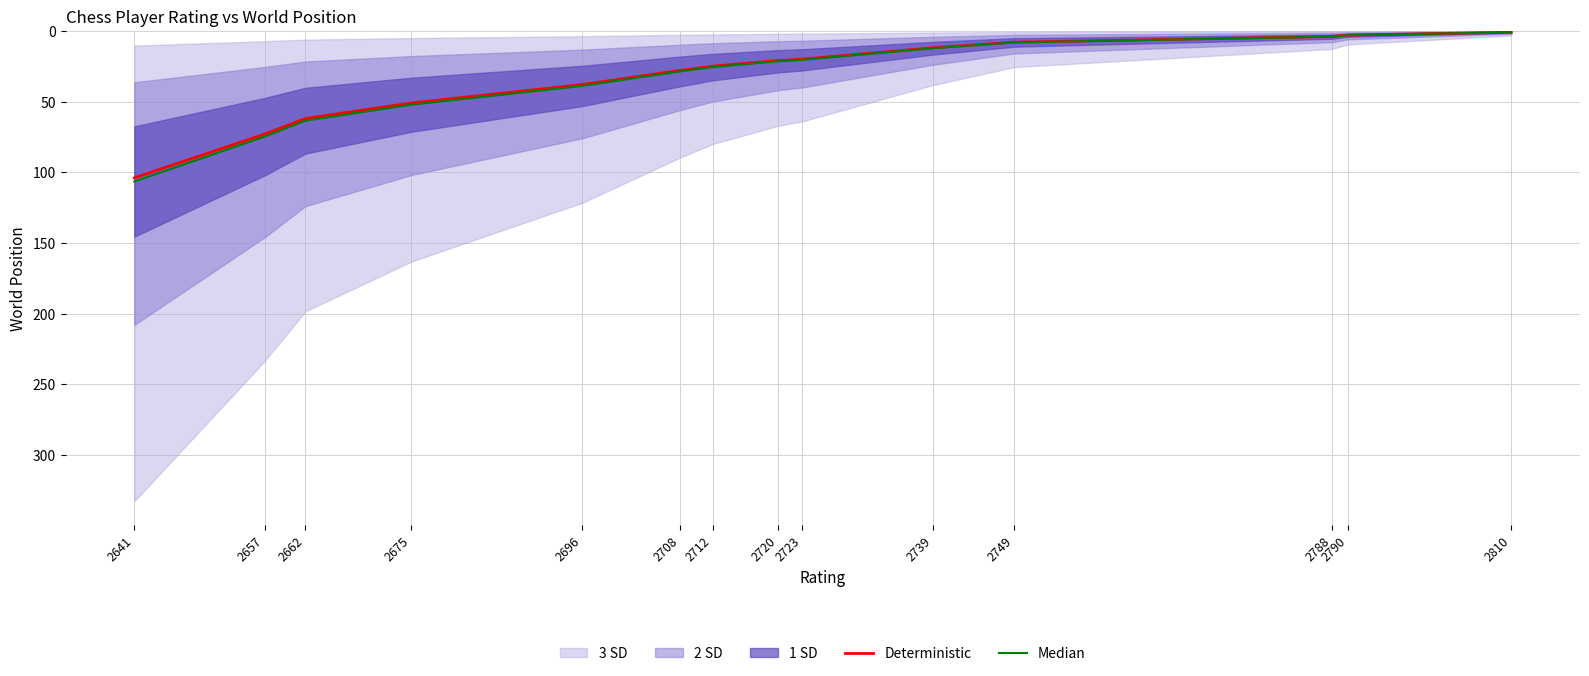

What is the difference between the Median values at 2712 and 2810?

24.6